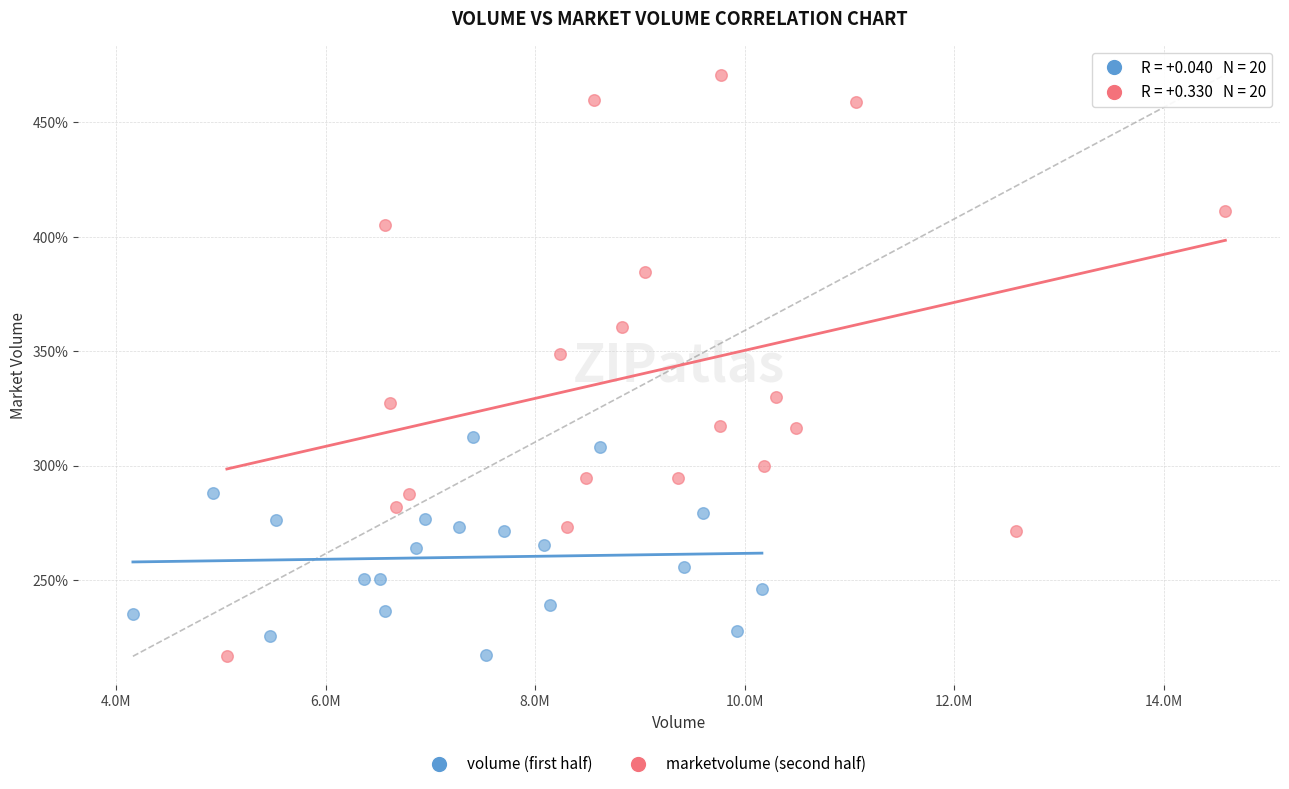

Which series has the widest spread of Y values?

marketvolume (second half)